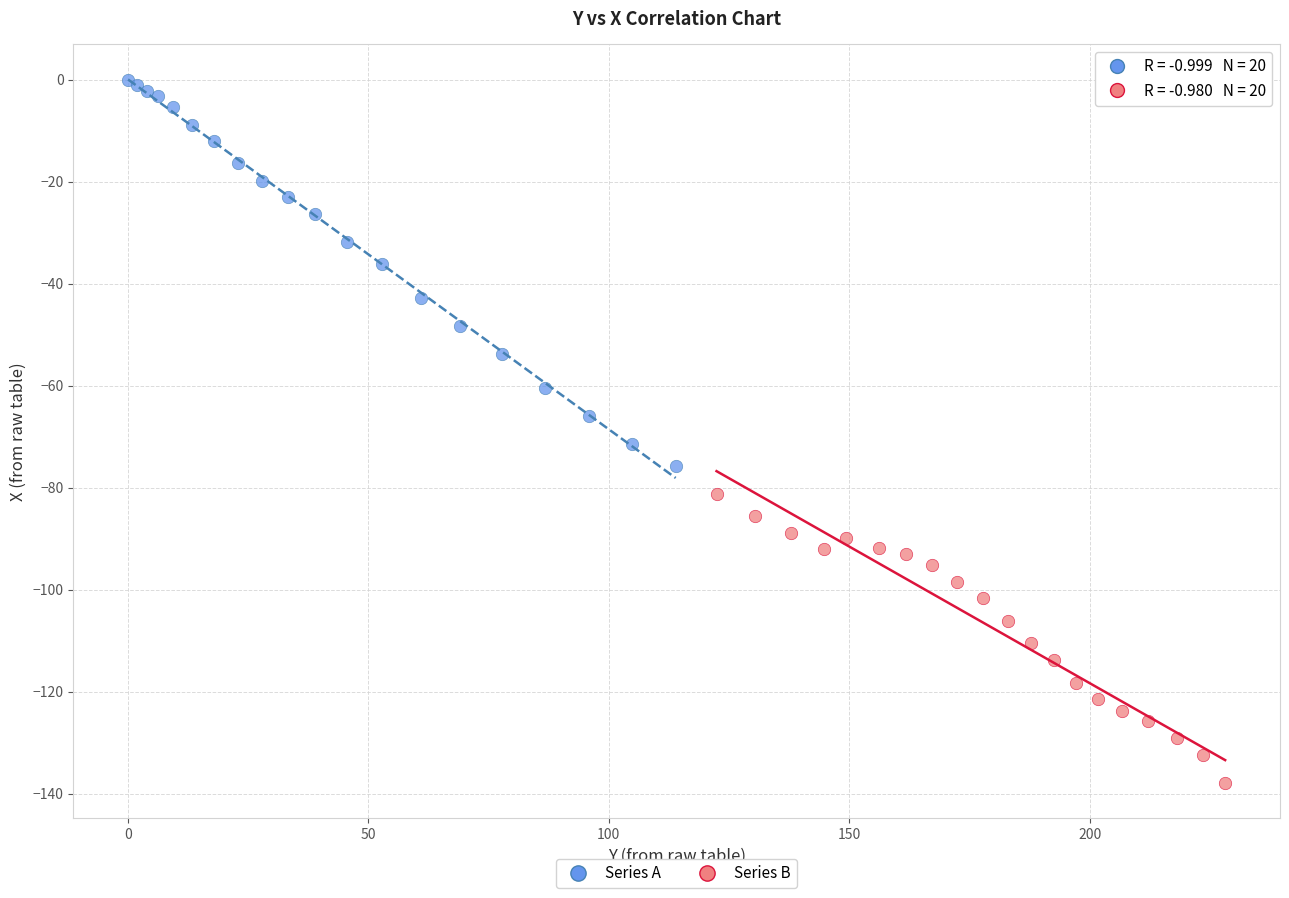

Which series contains the lowest Y value?

Series B